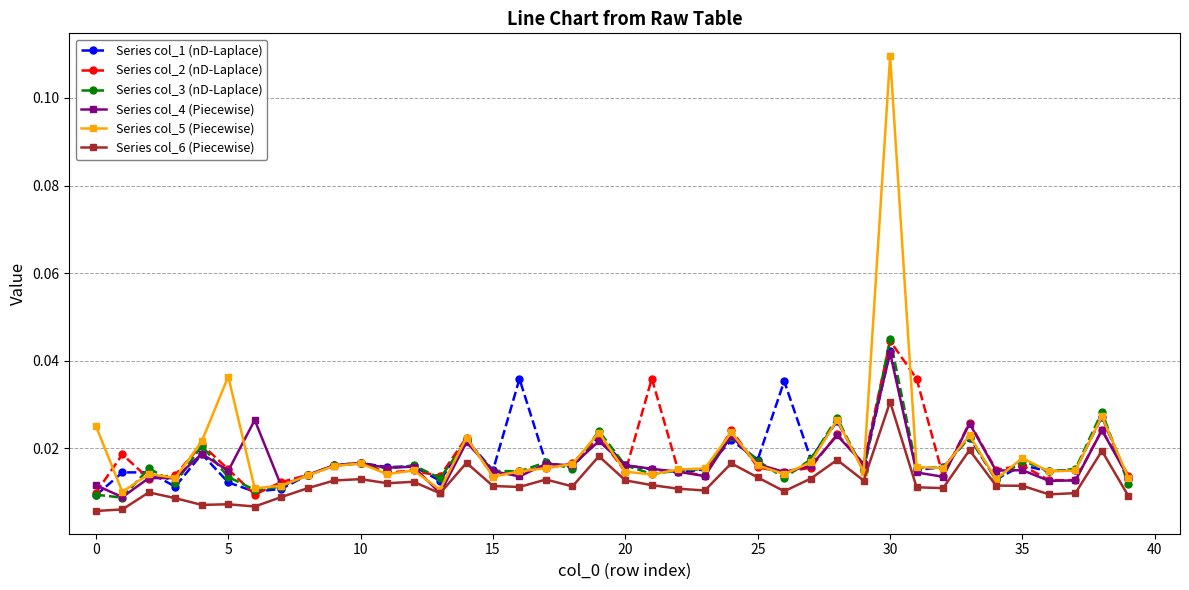

At how many categories does at least one series exceed 0?

40